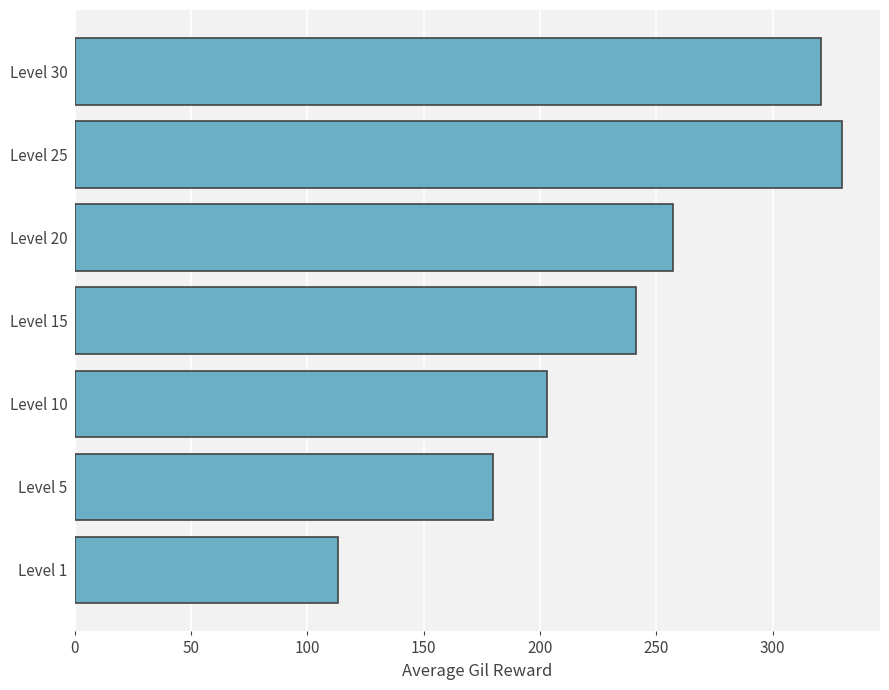

Reading top to bottom, list all the values displayed in this chart.

Level 30=320.8	Level 25=329.7	Level 20=257.0	Level 15=241.3	Level 10=202.8	Level 5=180.0	Level 1=113.3